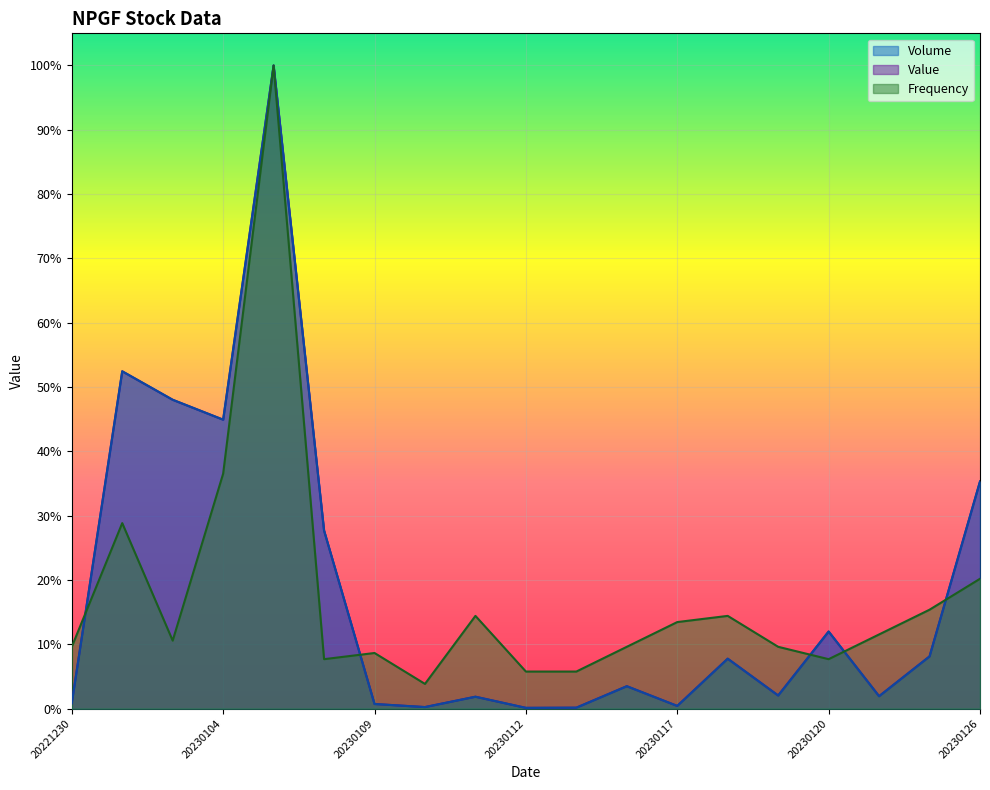

Which series has the largest range (max minus min)?

Value